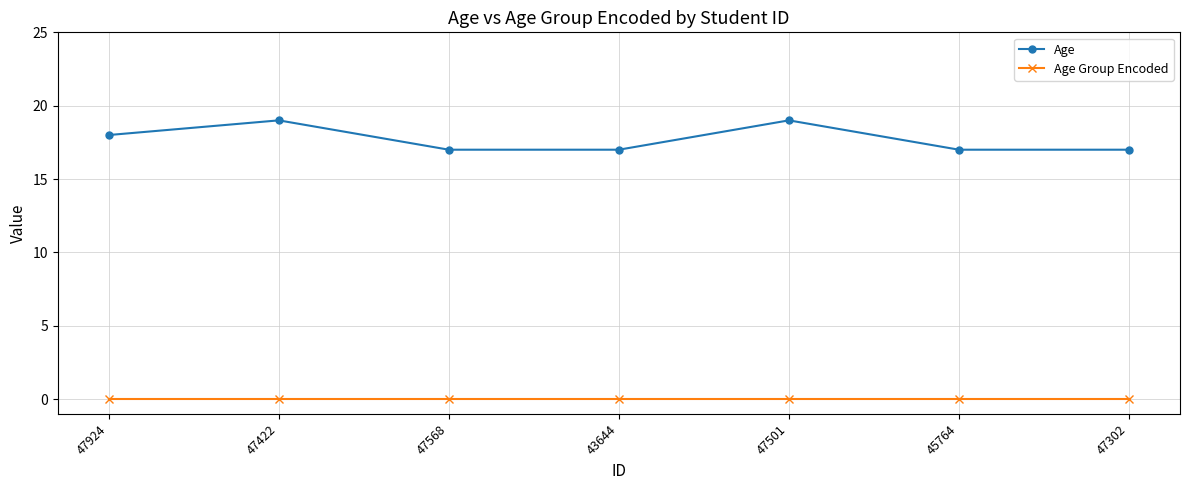

What is the average value of the Age series?

18